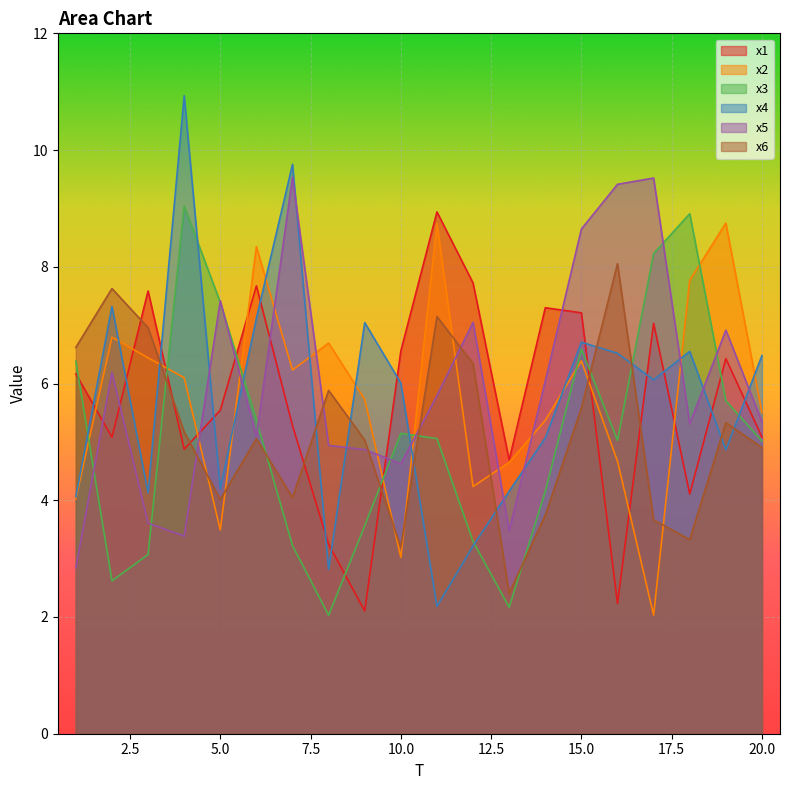

How many values in the x1 series are below 6?

10